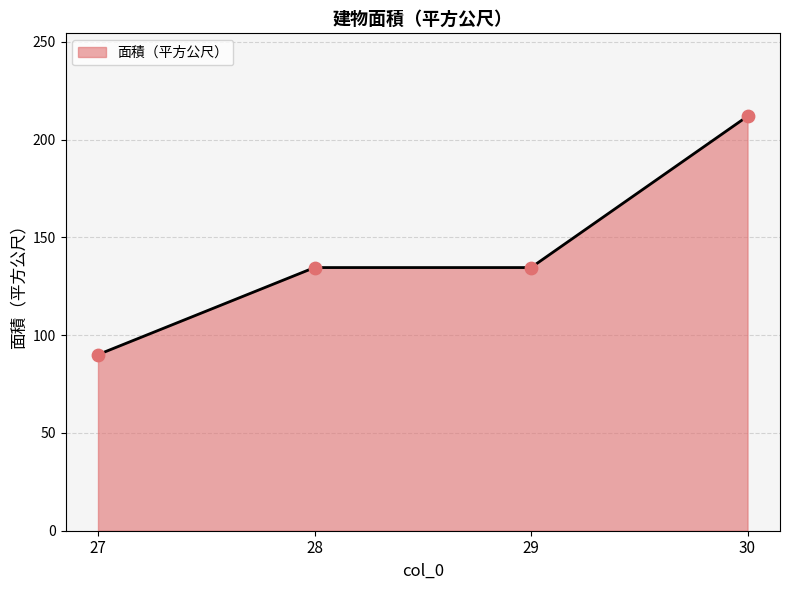

Which has a higher value, 30 or 28?

30